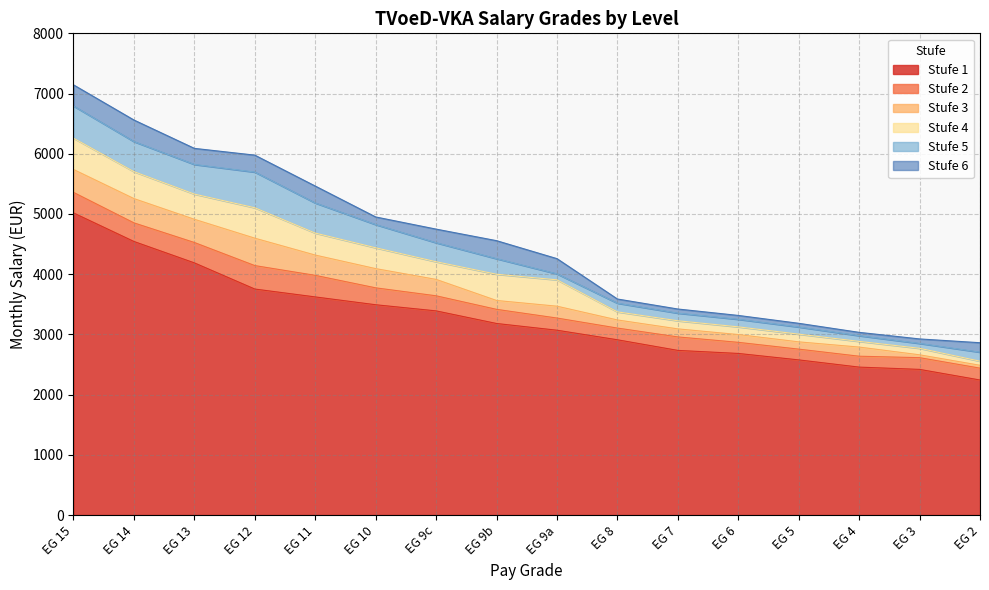

What are all the series names shown in the legend?

Stufe 1, Stufe 2, Stufe 3, Stufe 4, Stufe 5, Stufe 6